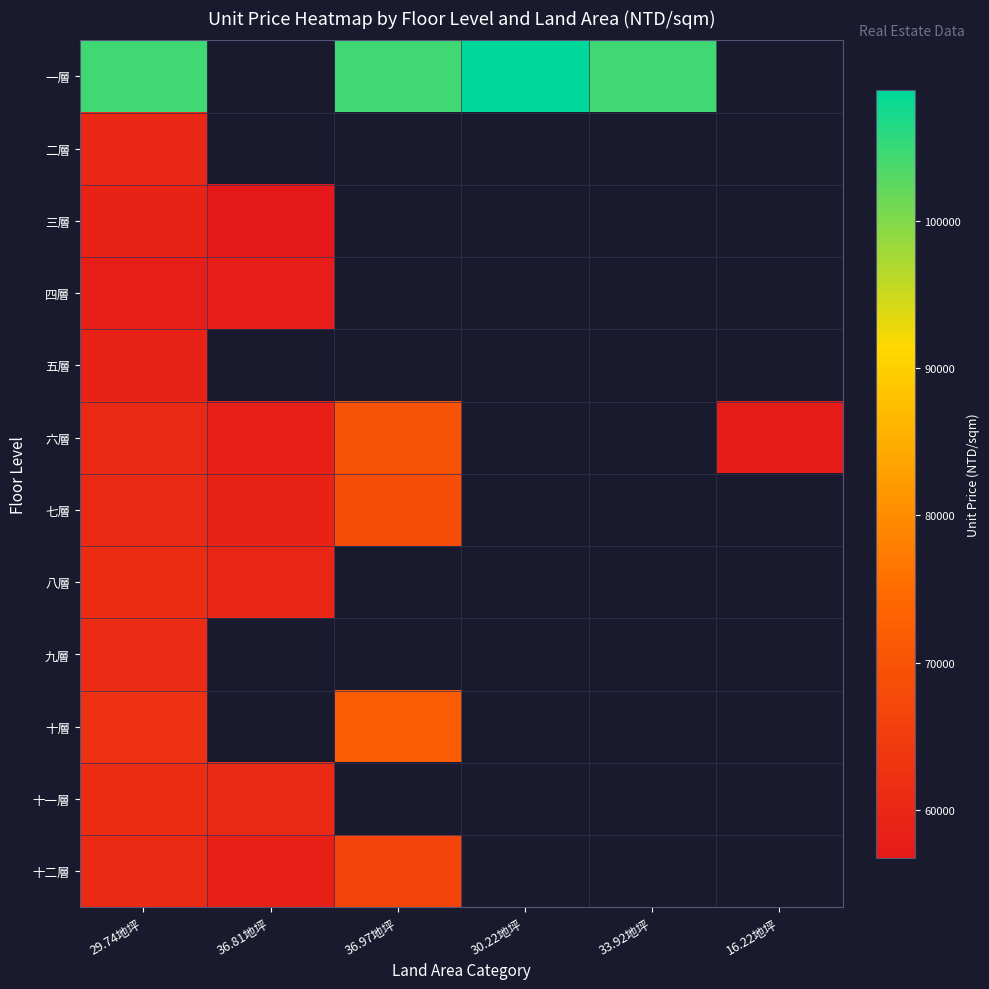

How many values in 十層 are above zero?

2